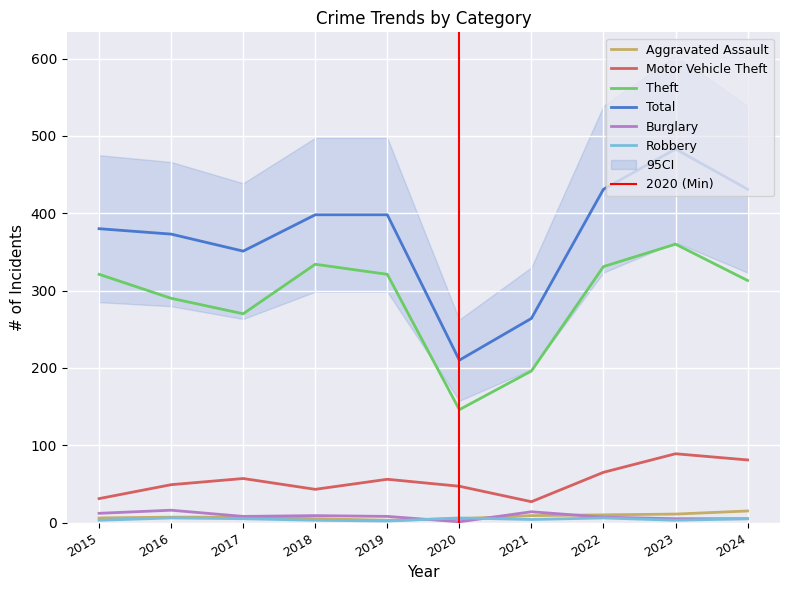

Between 2021 and 2019, which is larger?

2021